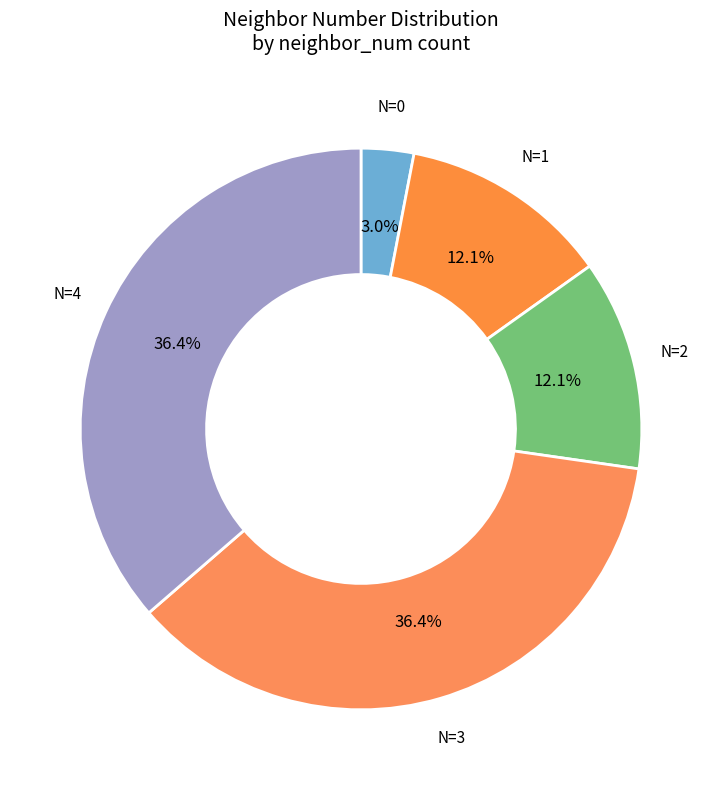

What percentage is NOT represented by N=2?

87.9%